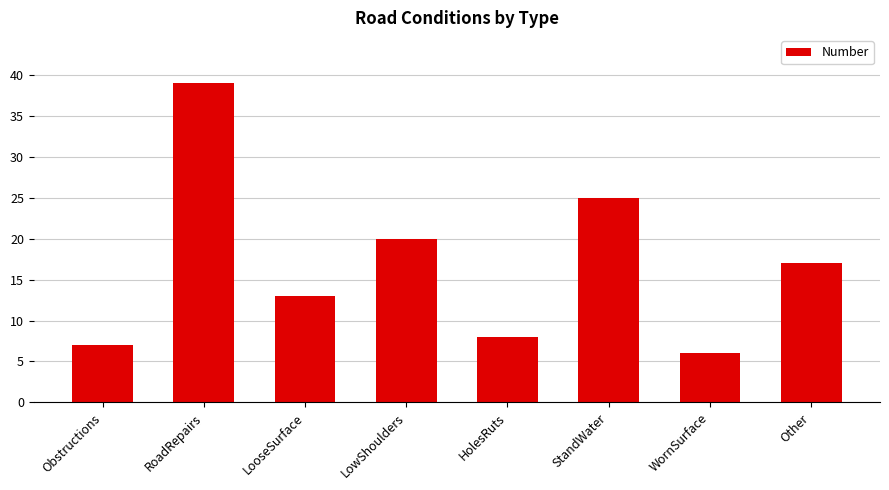

What is the difference between the values at RoadRepairs and HolesRuts?

31